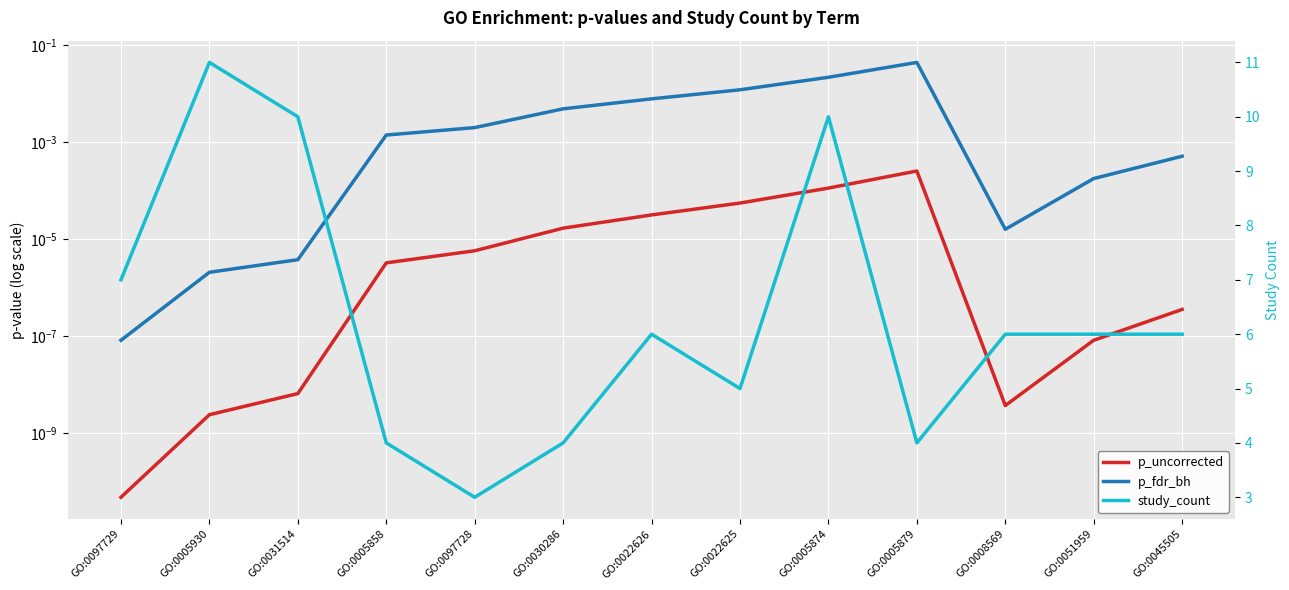

Which category has the highest value in the p_fdr_bh series?

GO:0005879